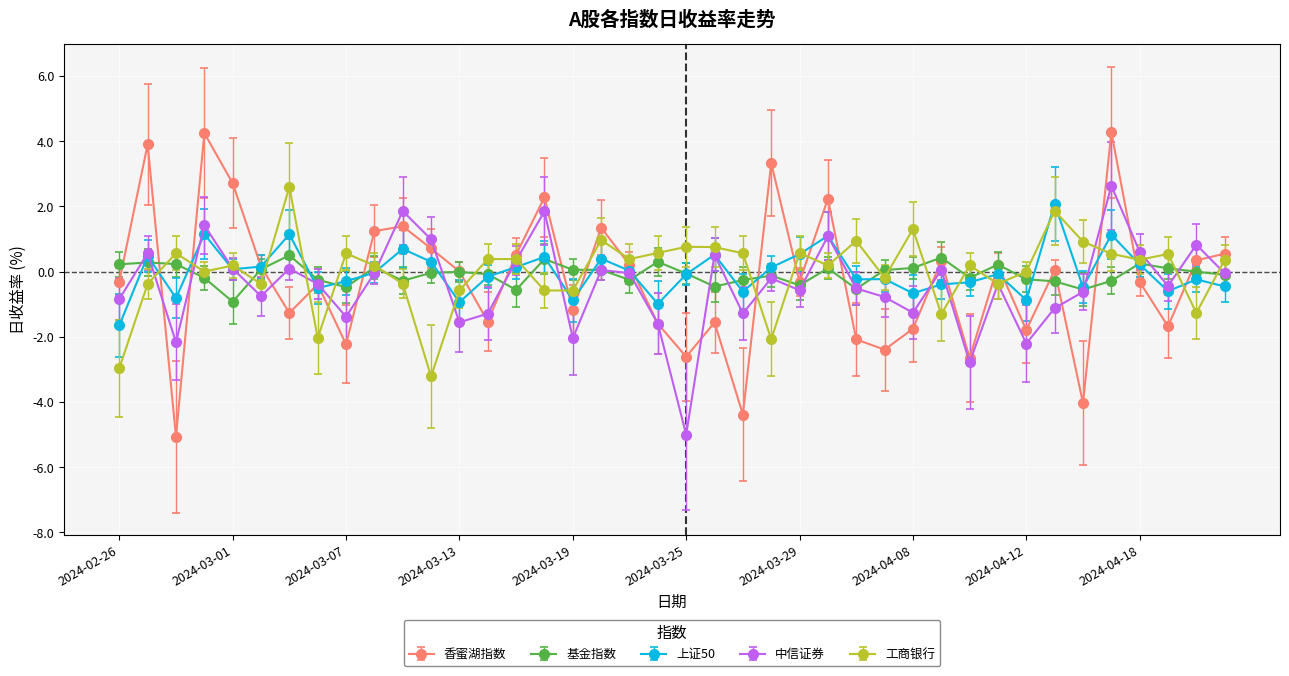

True or false: 香蜜湖指数 has more than 1 interior local peaks.

True